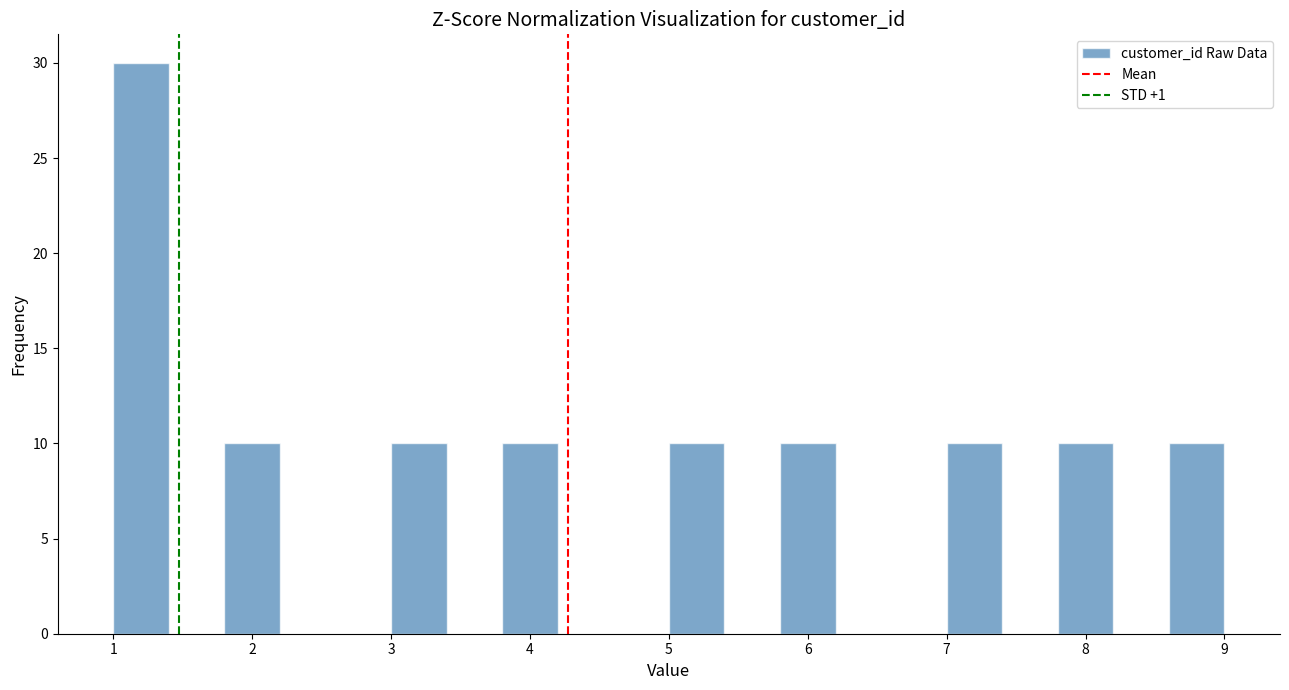

Over which range of the x-axis is the bar tallest?

1.0 to 1.4